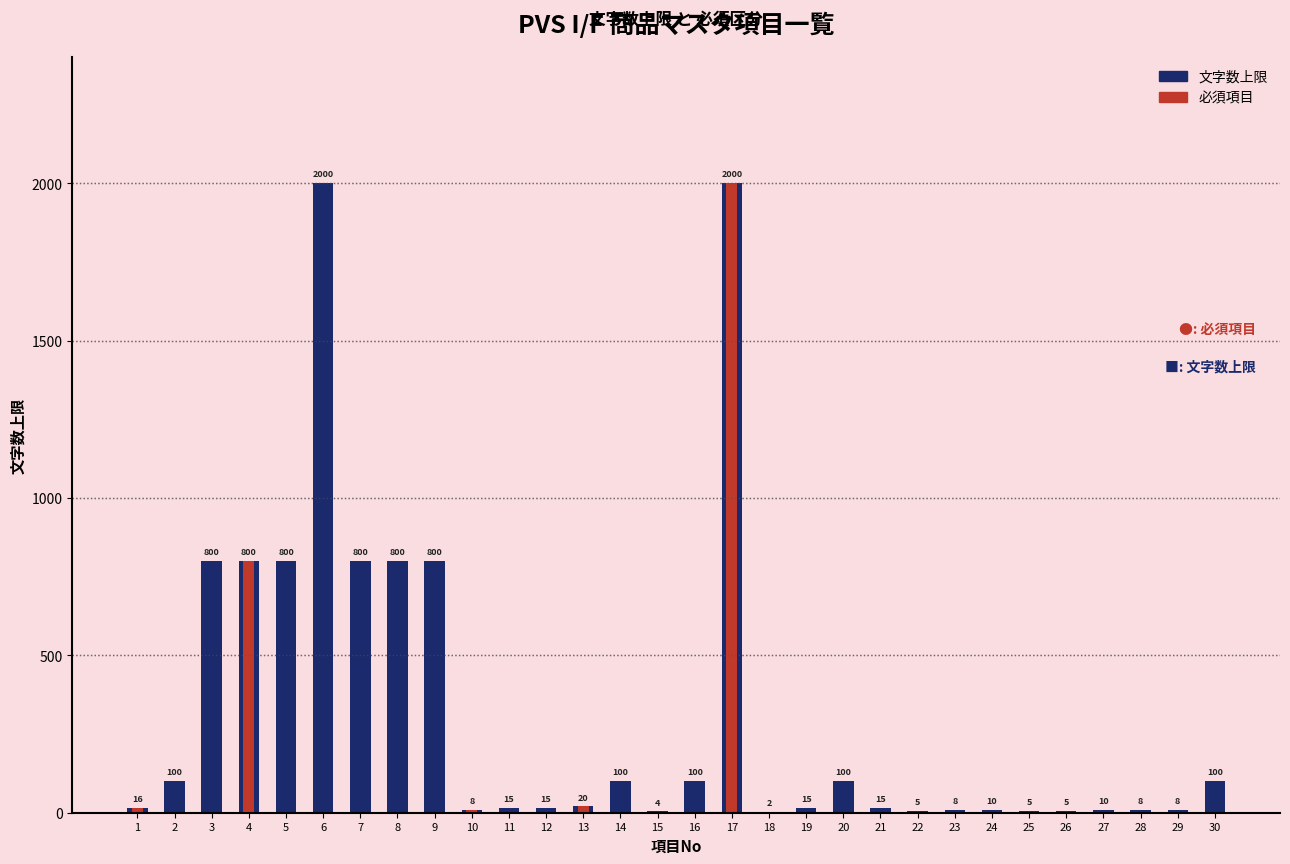

At which category does the chart reach its minimum across all series?

2